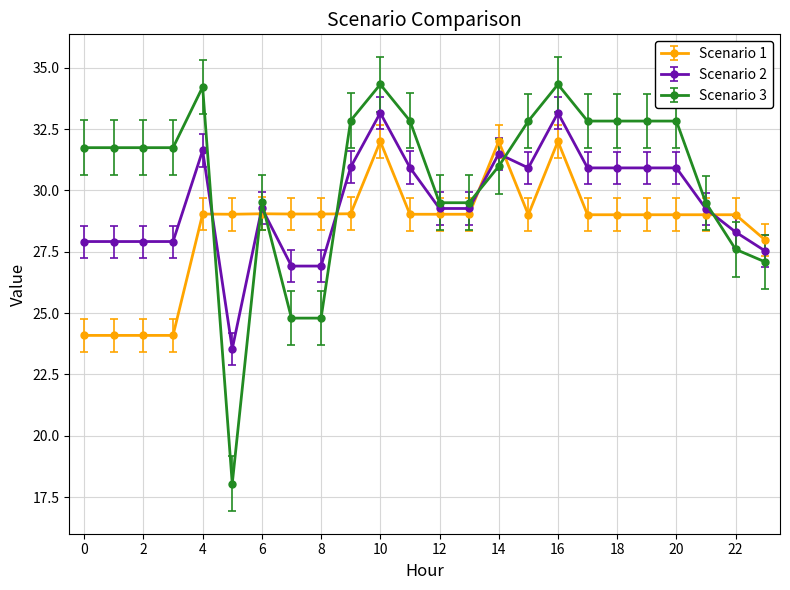

At how many categories does at least one series exceed 18?

24